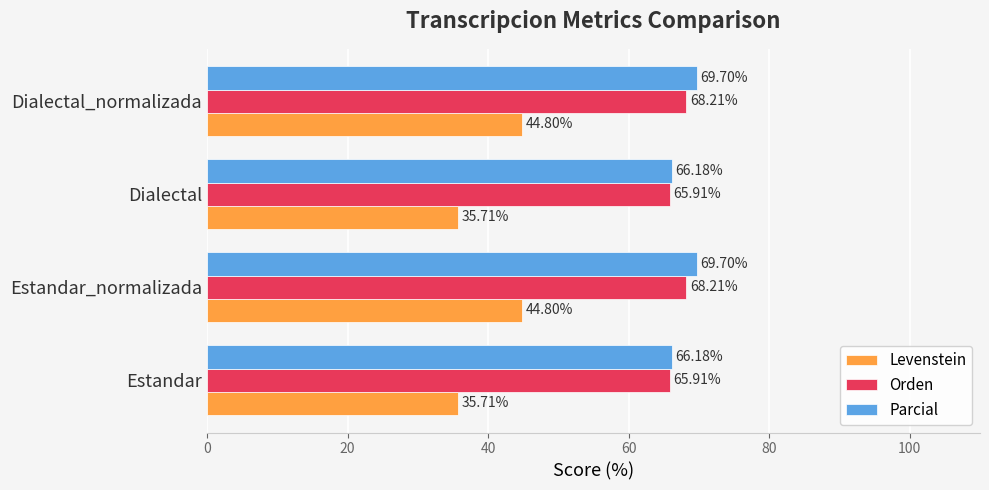

What are all the series names shown in the legend?

Levenstein, Orden, Parcial